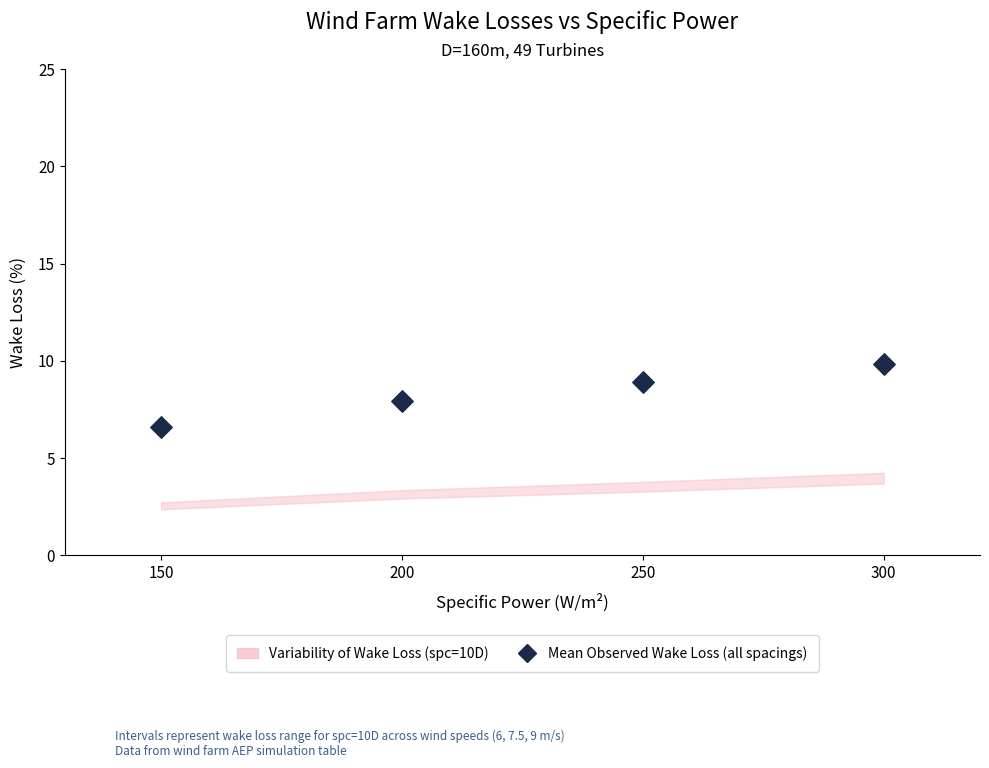

What is the range of Y values (max minus min)?

3.2